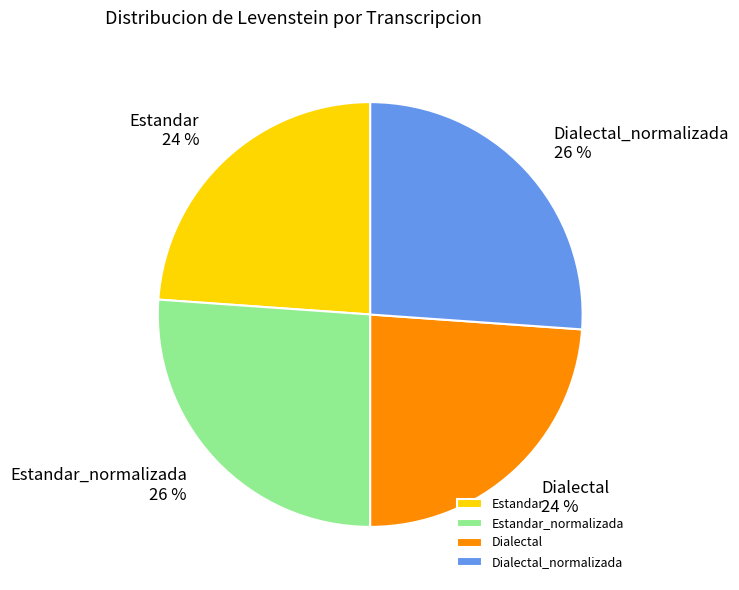

Is there any slice that represents more than half of the pie?

No